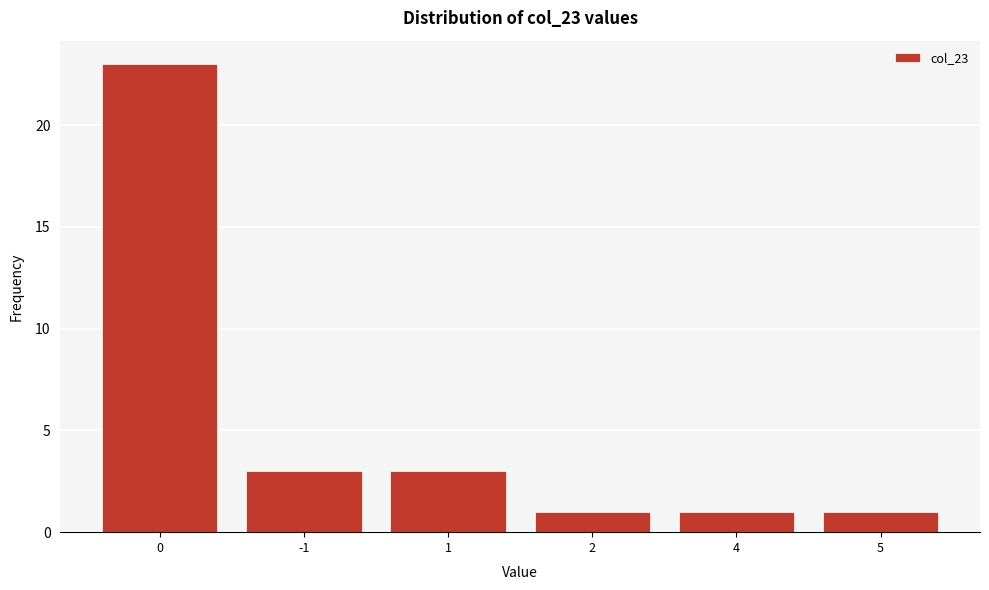

Reading right to left, list all the values displayed in this chart.

5=1	4=1	2=1	1=3	-1=3	0=23